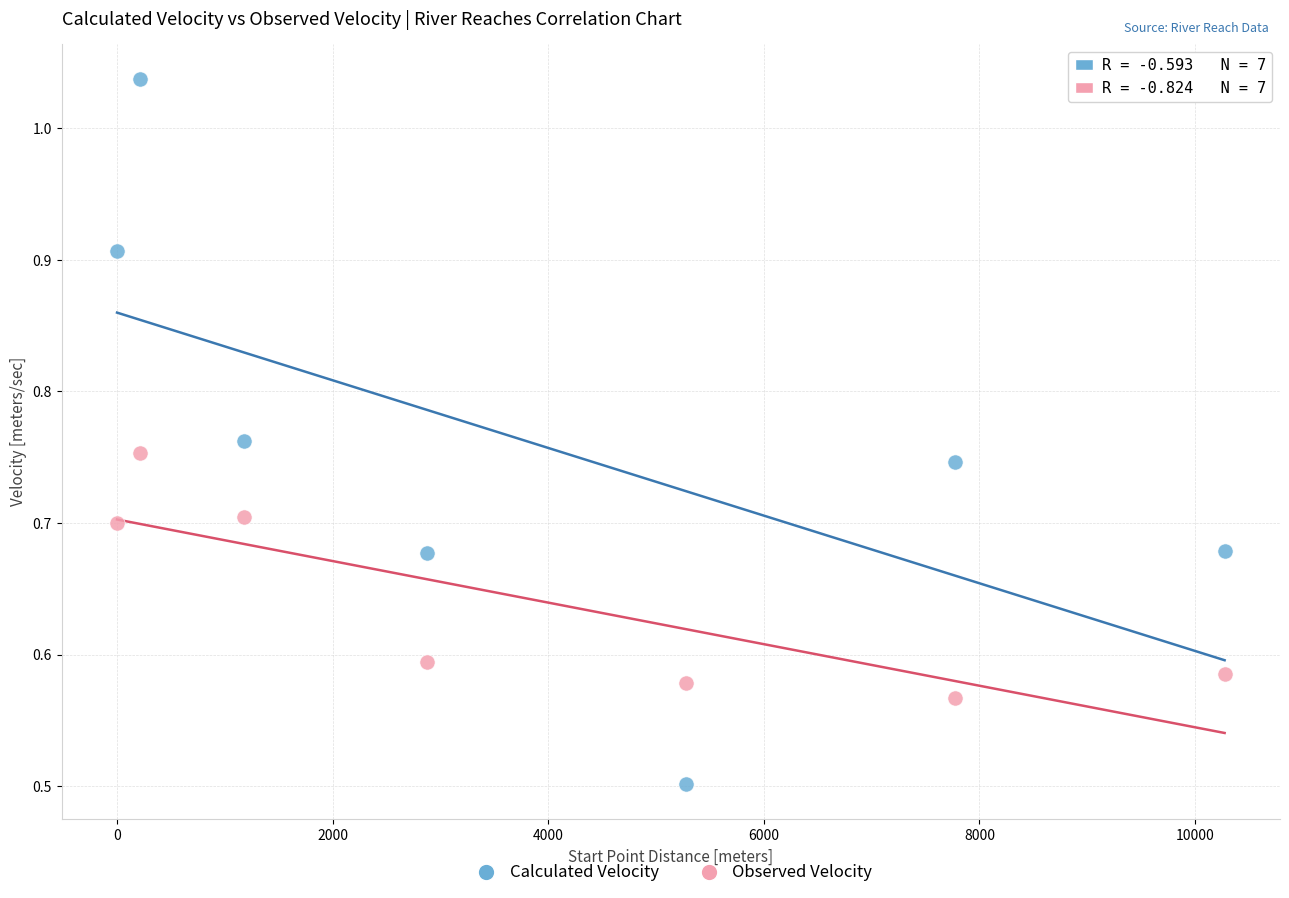

In the Calculated Velocity series, what Y value is closest to 0?

0.5